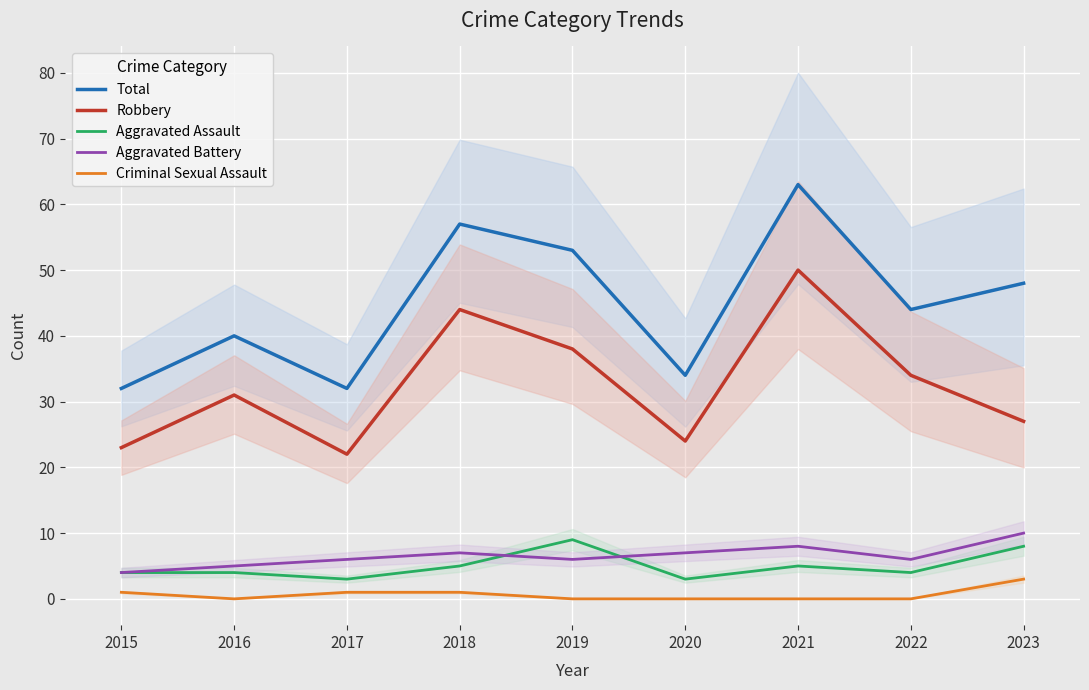

True or false: Total and Aggravated Assault cross at least once.

False